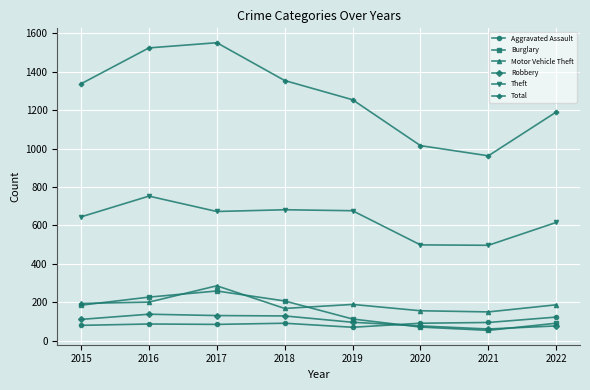

What is the total value across all series at 2016?

2925